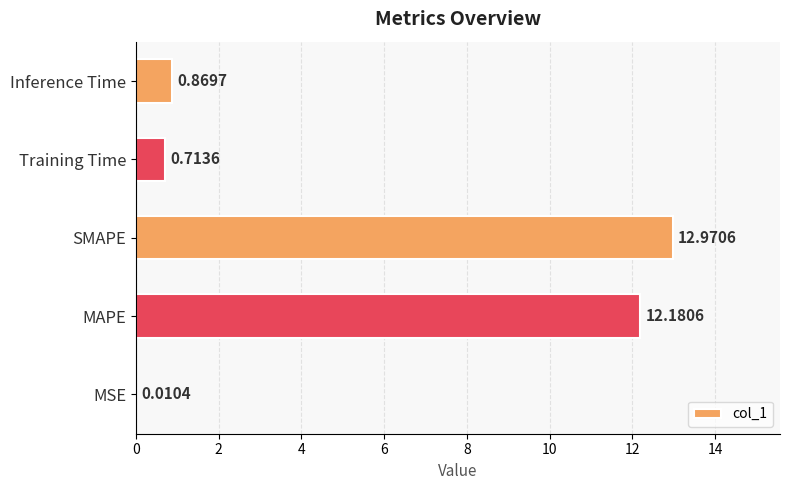

Count the number of data series in this chart.

1